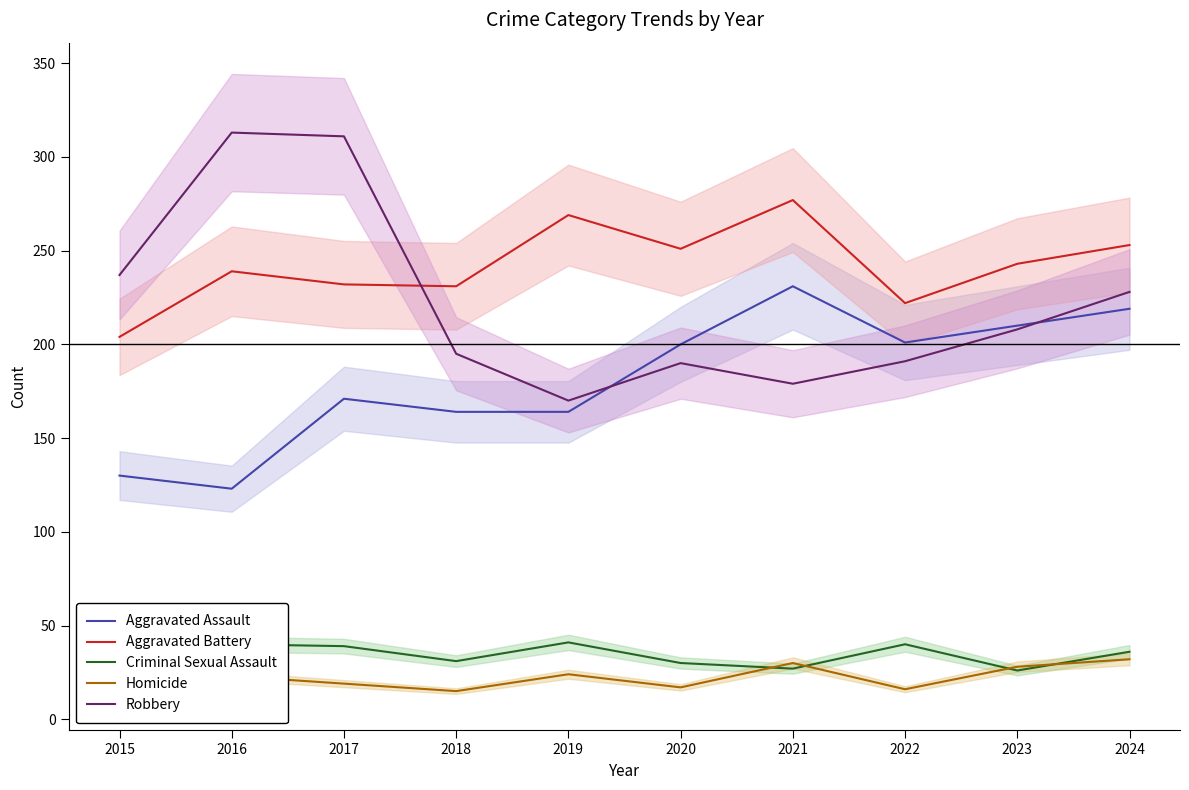

At which label is Criminal Sexual Assault closest to 32?

2018